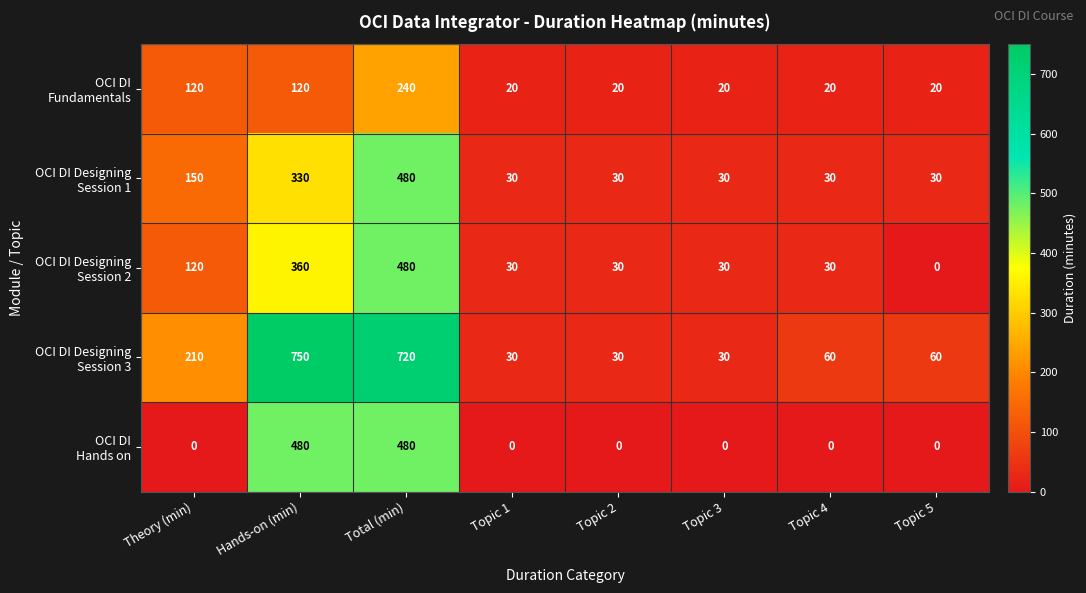

What is the maximum value shown in the chart?

750